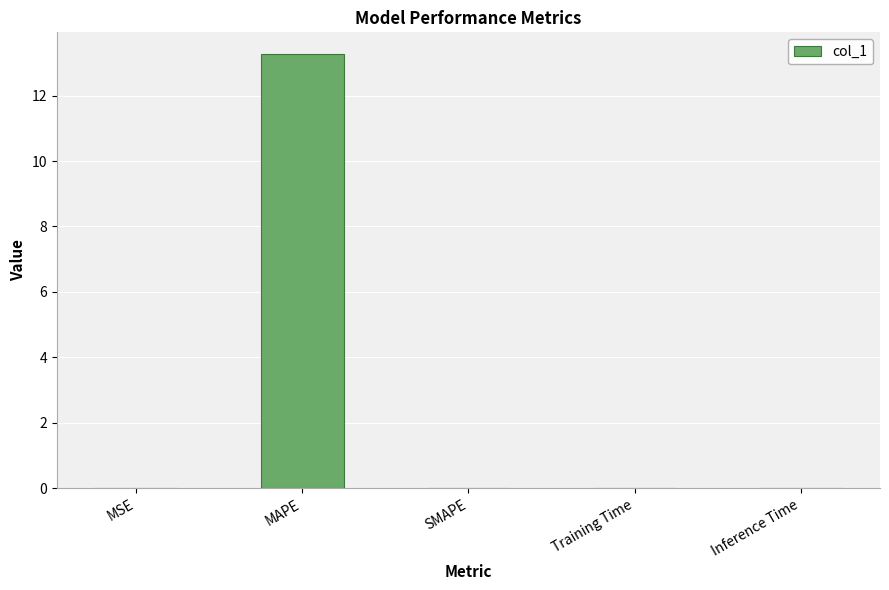

What is the maximum value shown in the chart?

13.3